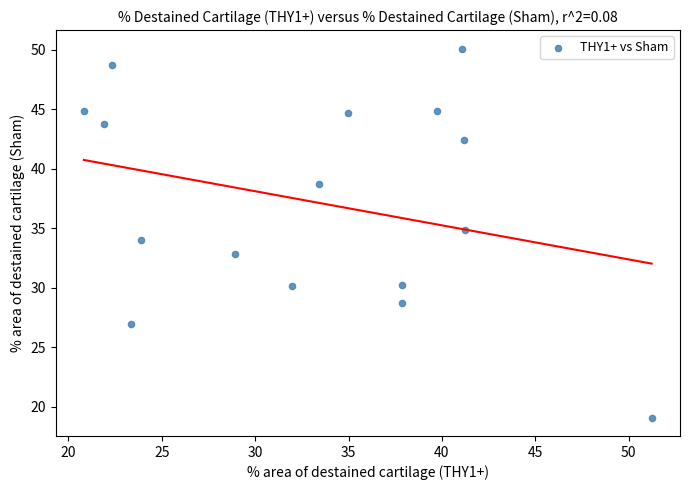

What is the range of Y values (max minus min)?

31.0